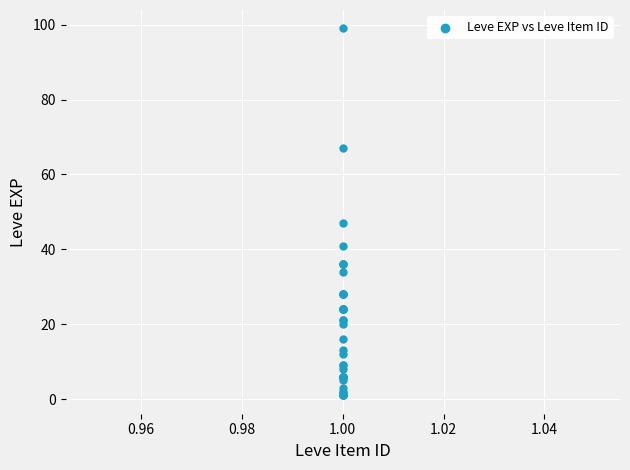

What Y value in the scatter plot is closest to 50?

47